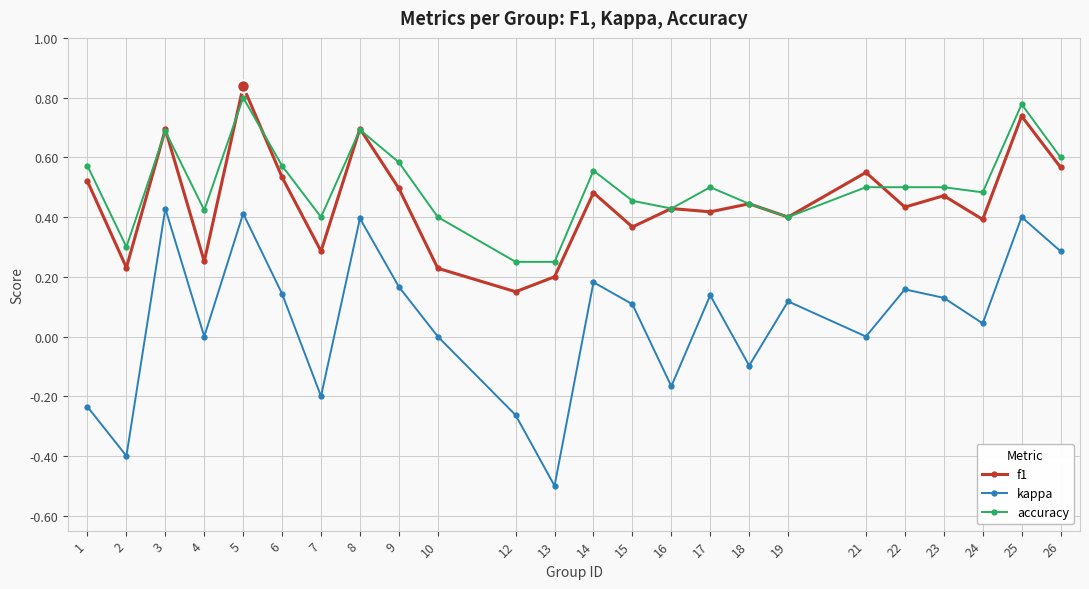

What are all the series names shown in the legend?

f1, kappa, accuracy